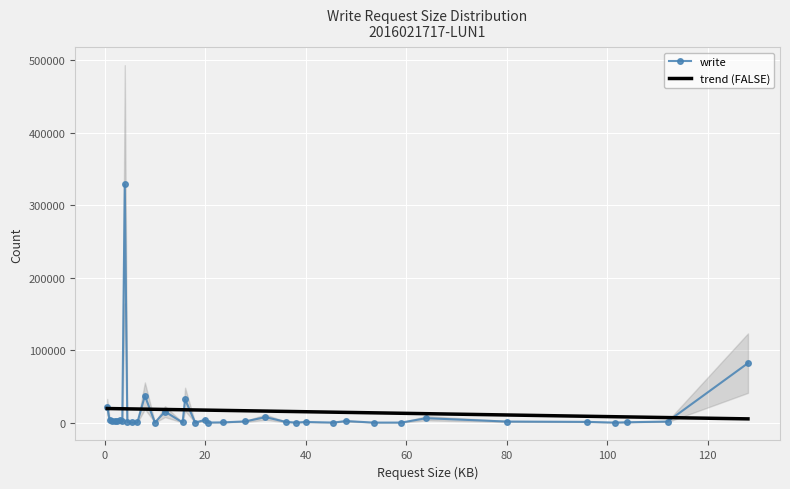

Between 20.5 and 53.5, which is larger?

20.5